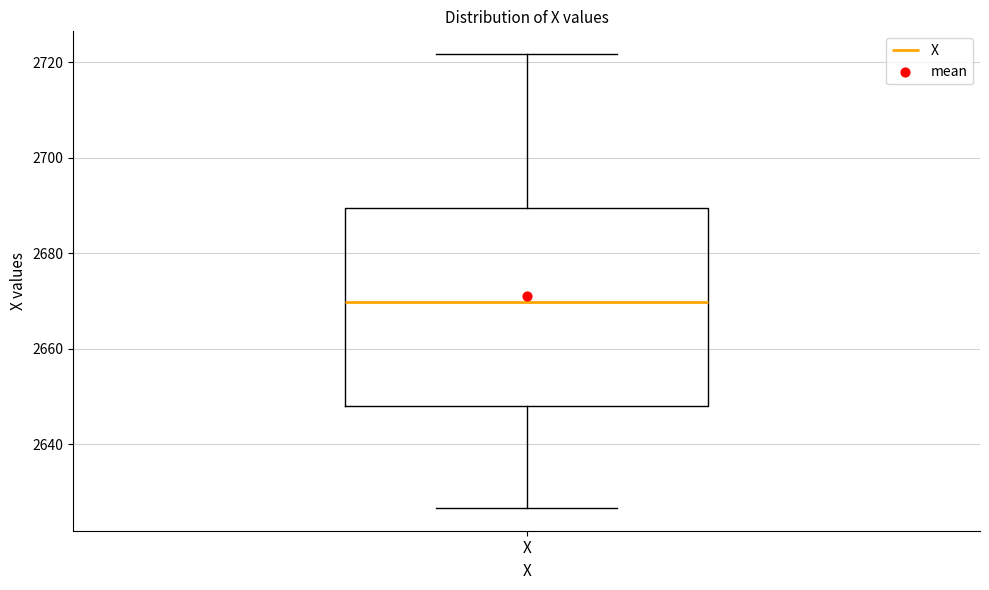

Transcribe this box plot: give where the median line is, the range the box spans, and where the two whiskers end, as read against the y-axis. The values are not printed on the chart, so give them approximately, as read against the axis.

median 2670, box 2648 to 2690, whiskers 2626 to 2722